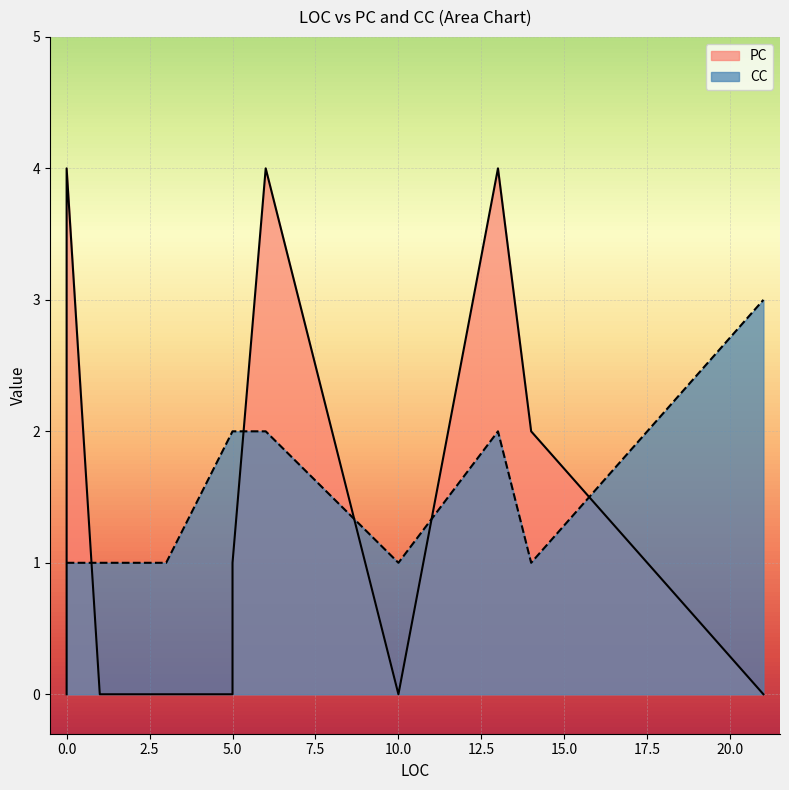

What is the difference between the highest and lowest values at 1?

1